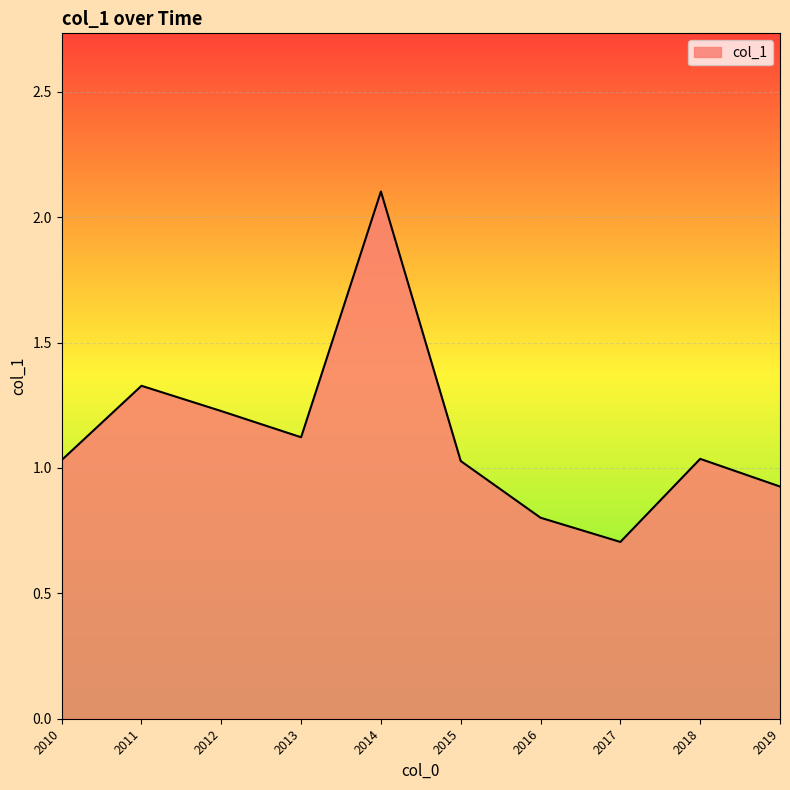

At which label does the data first exceed 1?

2010